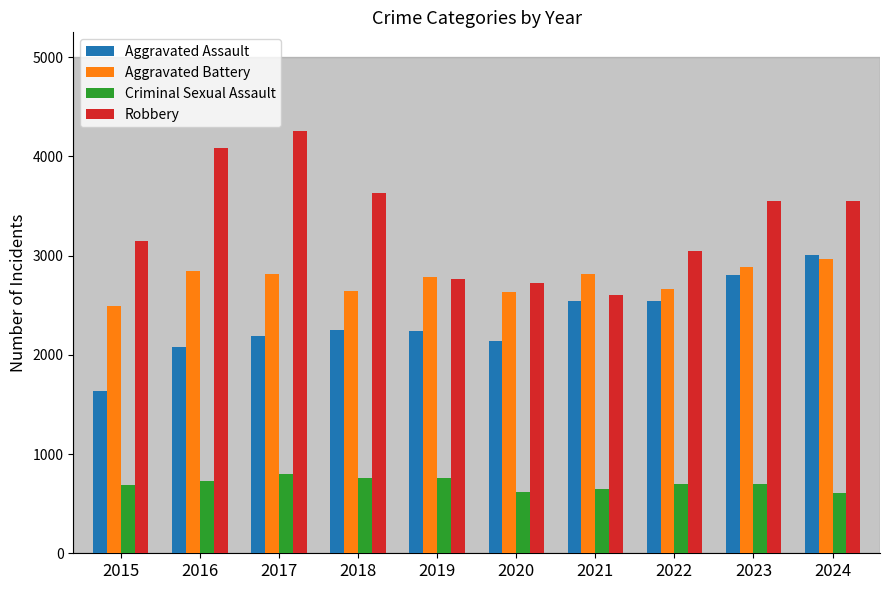

What is the value of the Aggravated Battery bar at the 8th from the left?

2659